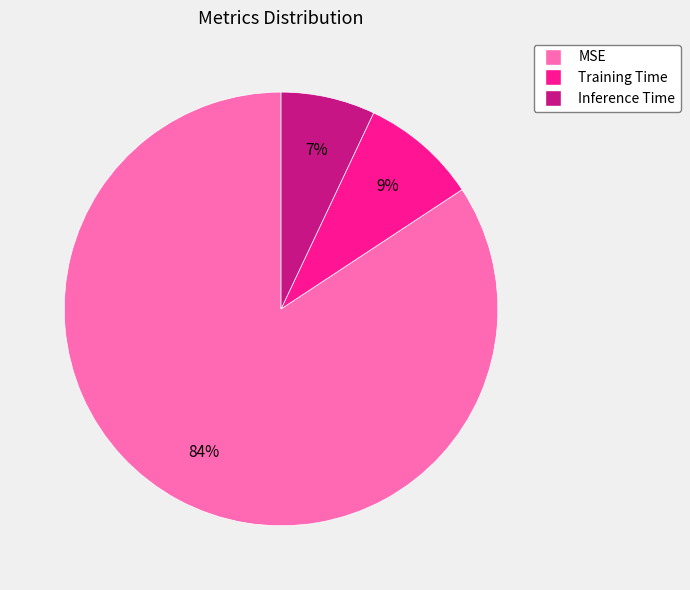

Do MSE and Training Time together represent more than half of the pie?

Yes